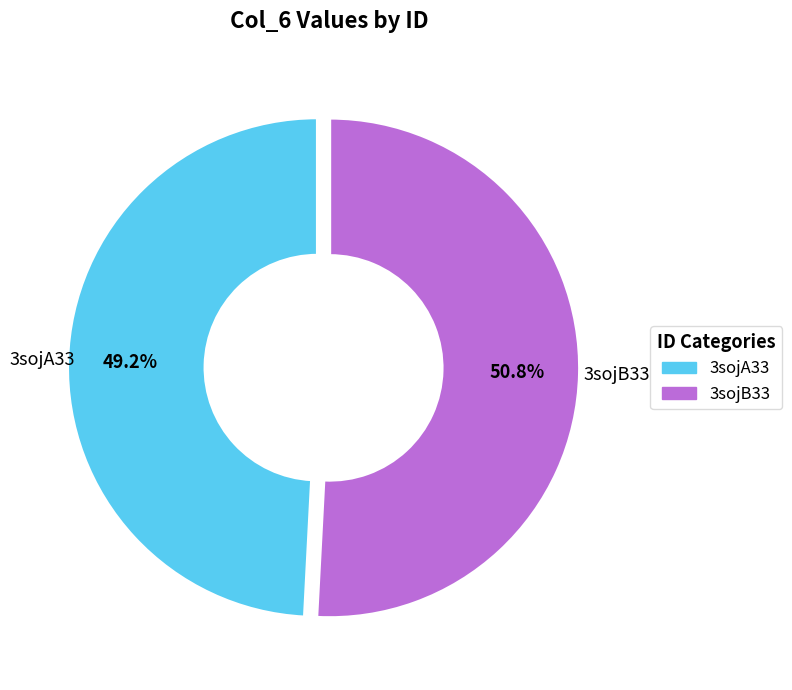

To the nearest percent, what is the difference between the largest and smallest slice percentages?

2%